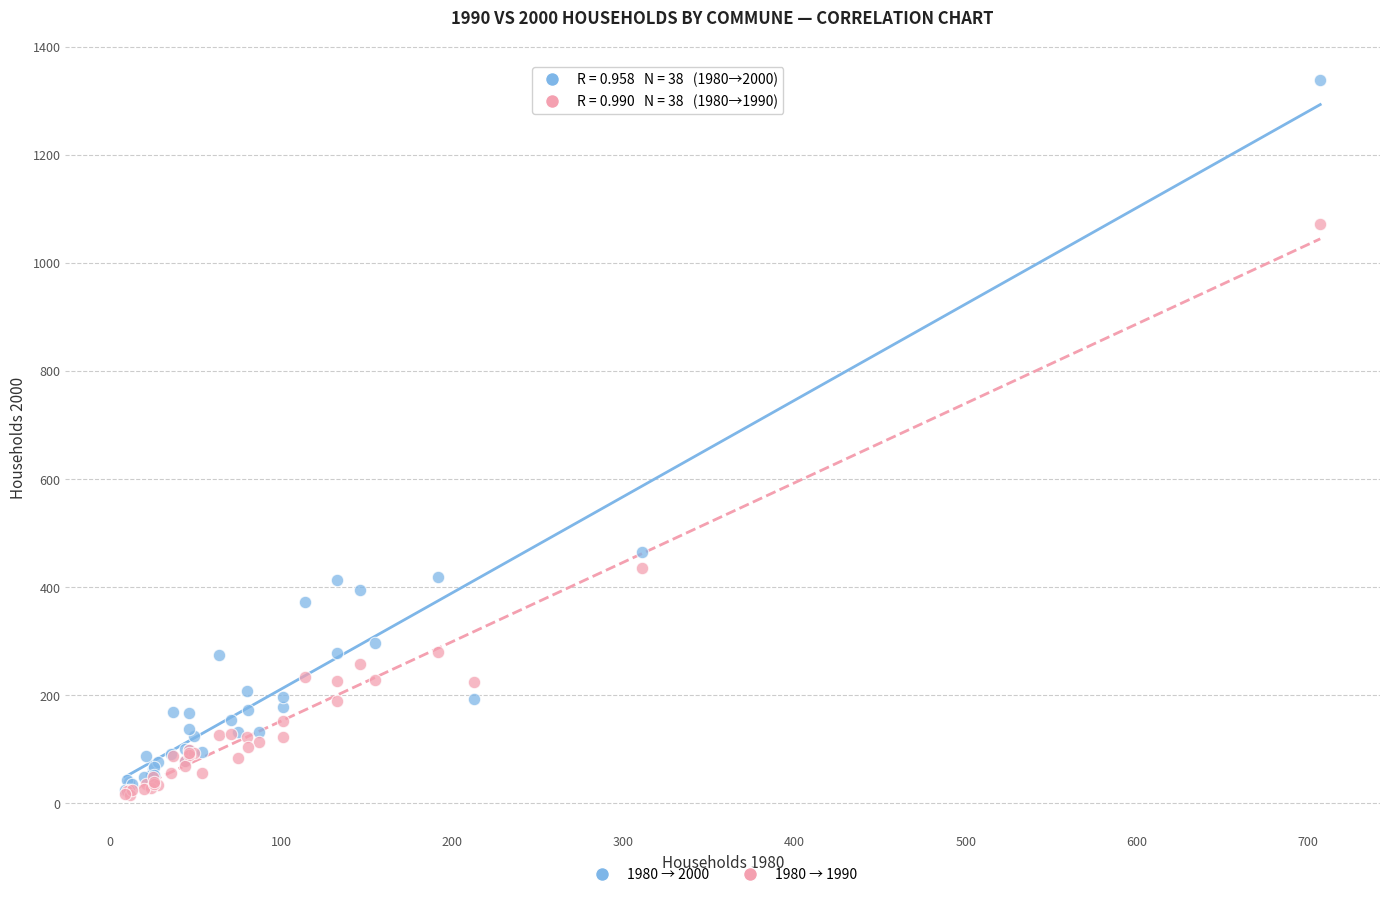

Across all series, what Y value is closest to 676?

465